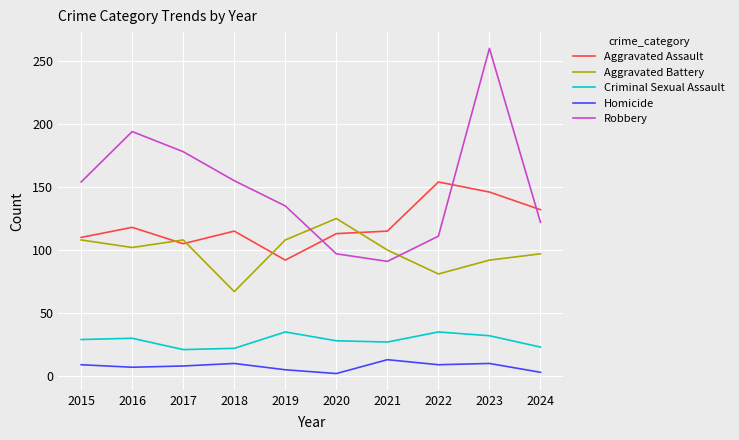

In Homicide, how many points are lower than both neighbors (excluding endpoints)?

3